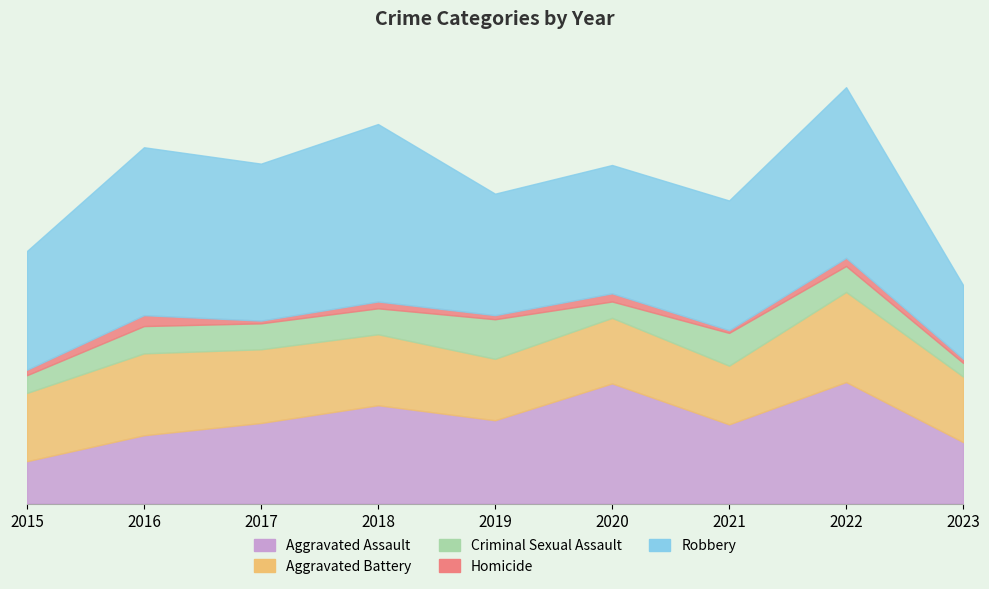

Where is Aggravated Battery nearest to the value 54?

2017